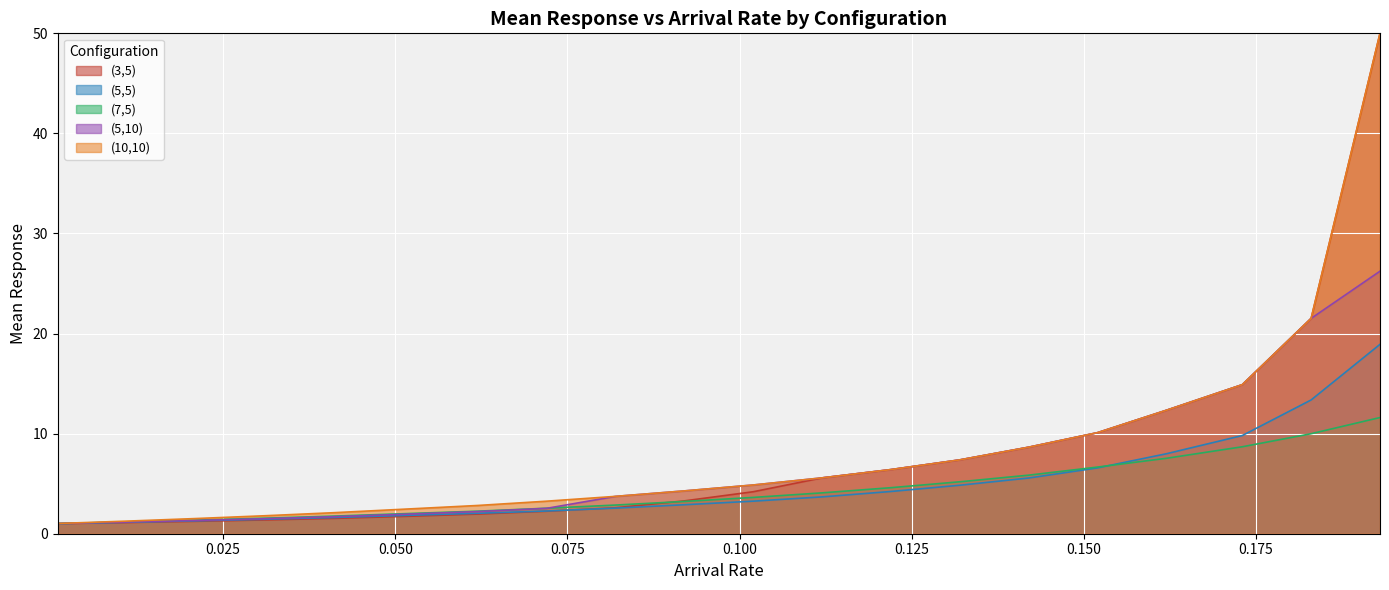

True or false: (5,10) and (7,5) intersect in this chart.

True